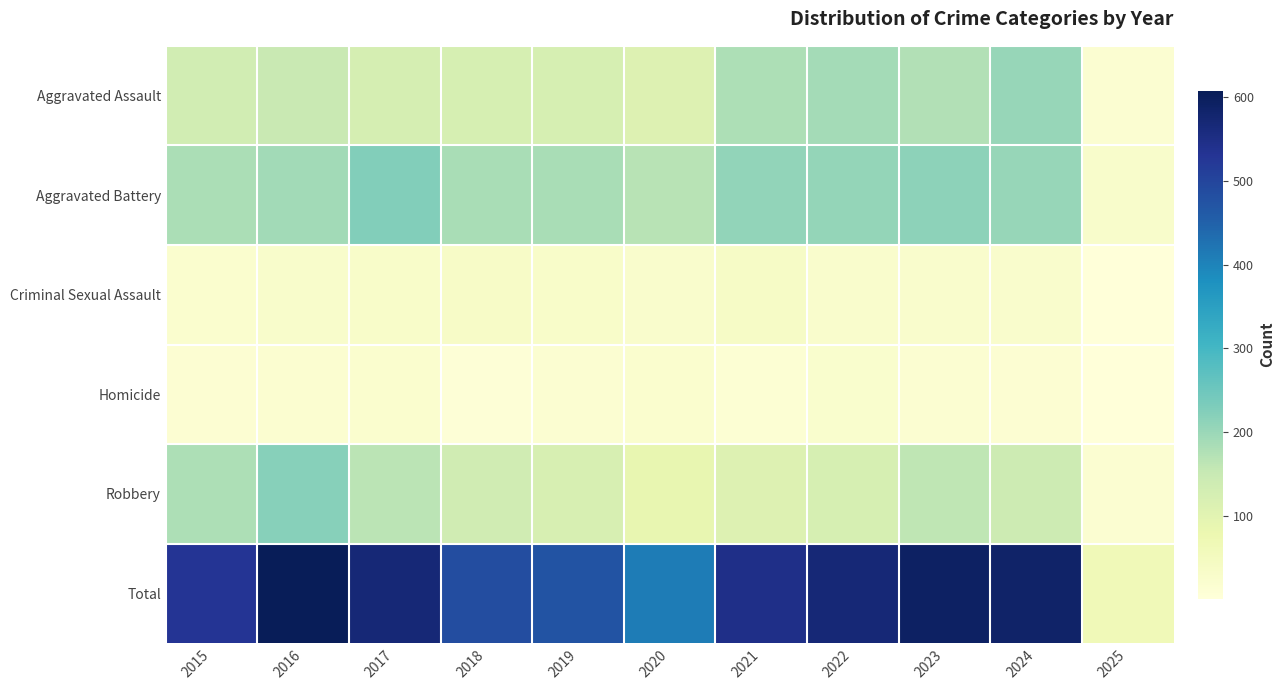

Reading left to right, extract all data points from this chart.

Aggravated Assault: 2015=132	2016=149	2017=126	2018=124	2019=124	2020=108	2021=179	2022=190	2023=176	2024=203	2025=17
Aggravated Battery: 2015=183	2016=193	2017=226	2018=184	2019=184	2020=168	2021=208	2022=205	2023=214	2024=203	2025=28
Criminal Sexual Assault: 2015=21	2016=28	2017=31	2018=35	2019=30	2020=25	2021=38	2022=27	2023=26	2024=26	2025=1
Homicide: 2015=15	2016=18	2017=20	2018=8	2019=16	2020=22	2021=12	2022=24	2023=16	2024=15	2025=2
Robbery: 2015=180	2016=220	2017=166	2018=134	2019=120	2020=87	2021=108	2022=123	2023=161	2024=139	2025=16
Total: 2015=531	2016=608	2017=569	2018=485	2019=474	2020=410	2021=545	2022=569	2023=593	2024=586	2025=64